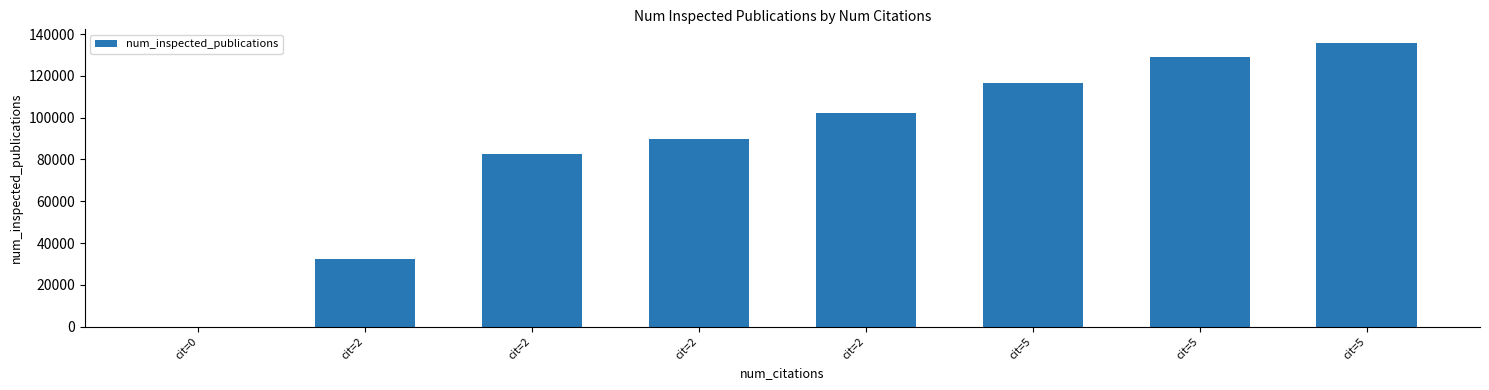

Rank the categories by value from lowest to highest.

cit=0, cit=2, cit=2, cit=2, cit=2, cit=5, cit=5, cit=5